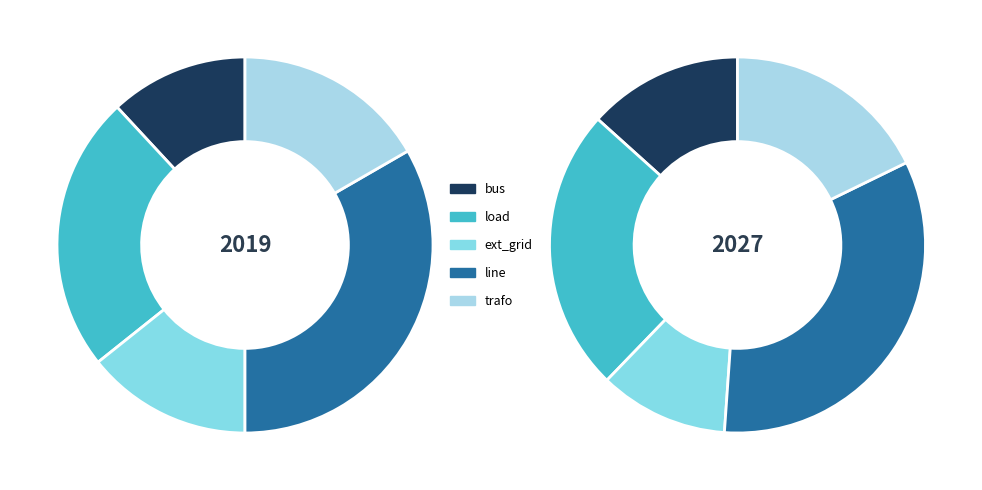

Rank the categories by value from lowest to highest.

bus, ext_grid, trafo, load, line